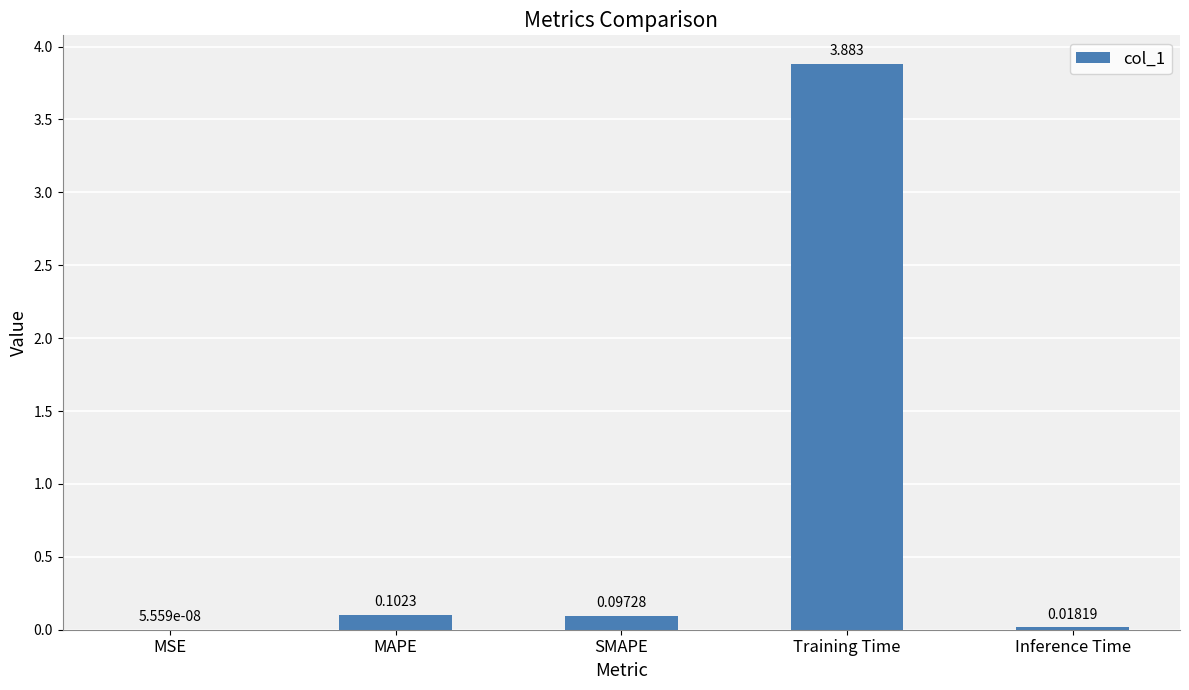

Which has a higher value, Training Time or MSE?

Training Time